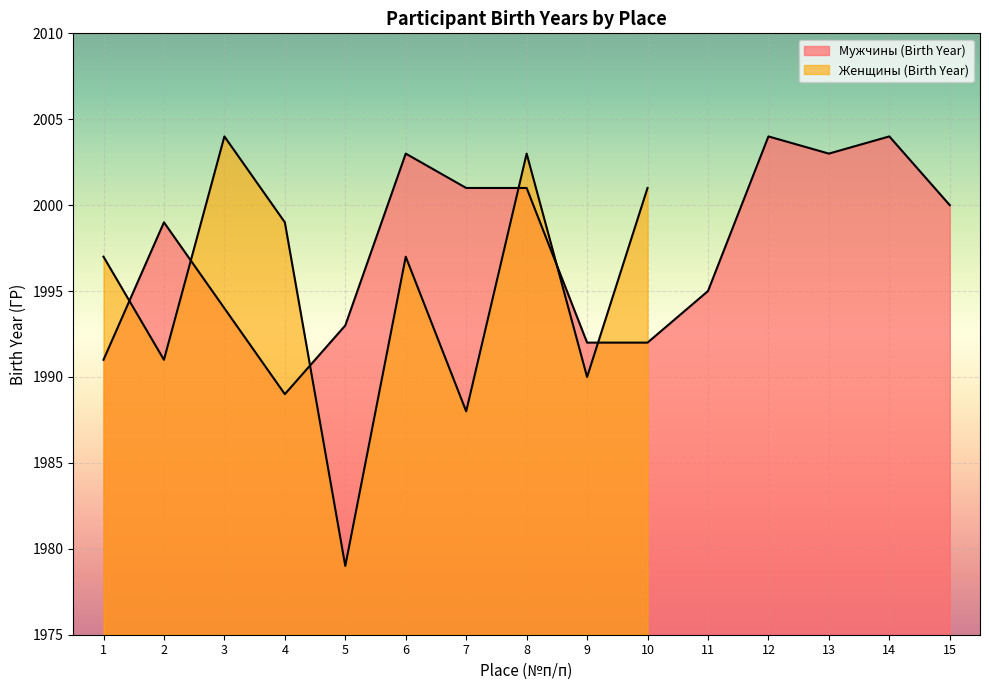

Rank the categories by value from highest to lowest.

12, 14, 6, 13, 7, 8, 15, 2, 11, 3, 5, 9, 10, 1, 4